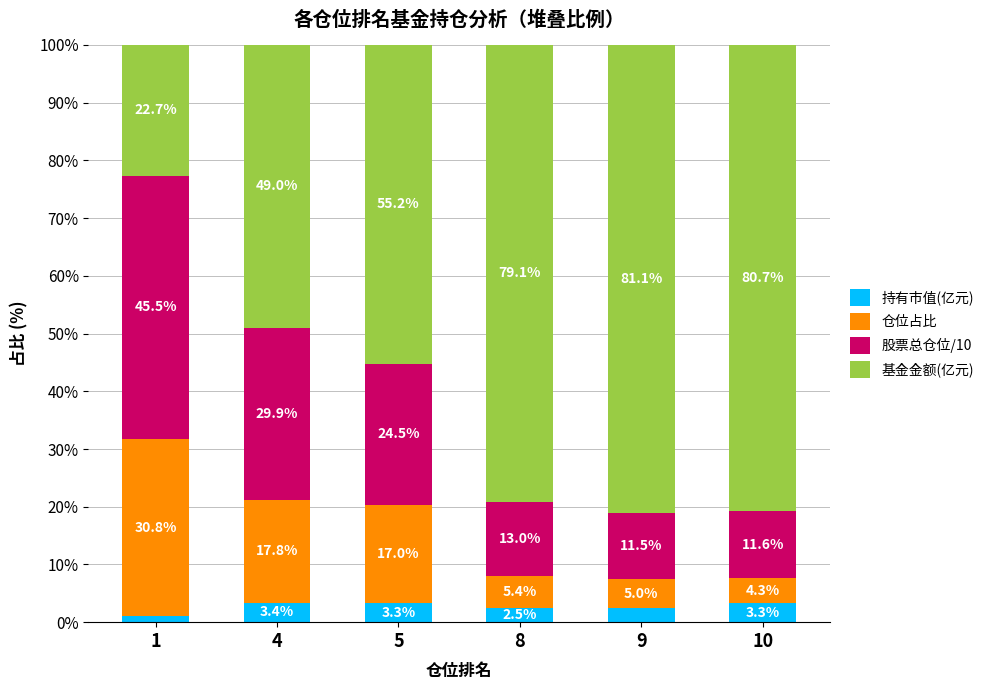

The value of 持有市值(亿元) at 8 is 2.5. True or false?

True